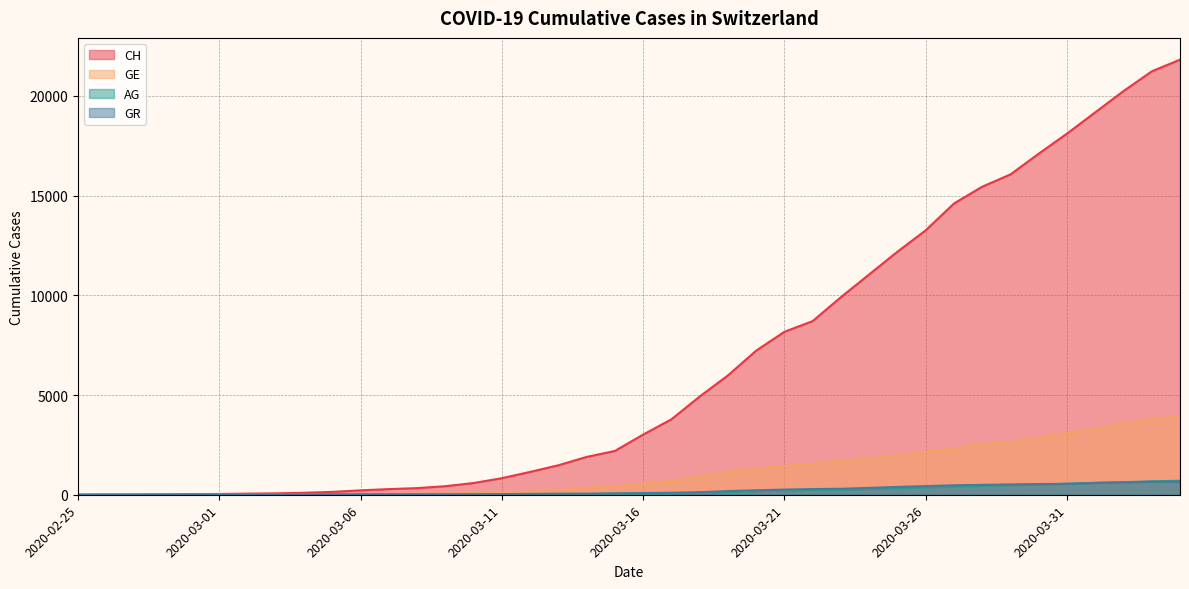

Is it true that CH equals 9485 at 2020-03-29?

False